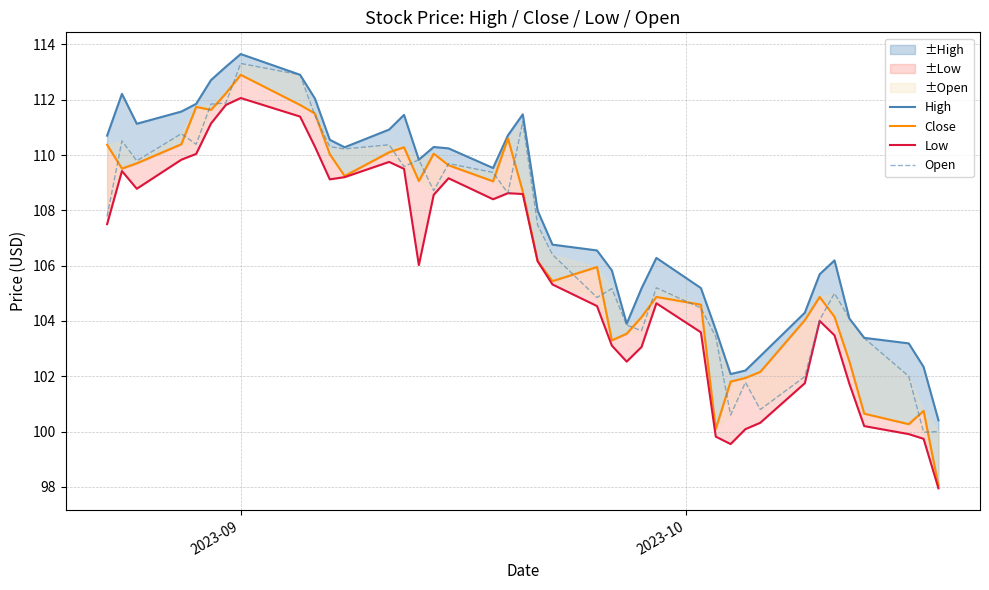

What is the average value of the Close series?

106.7